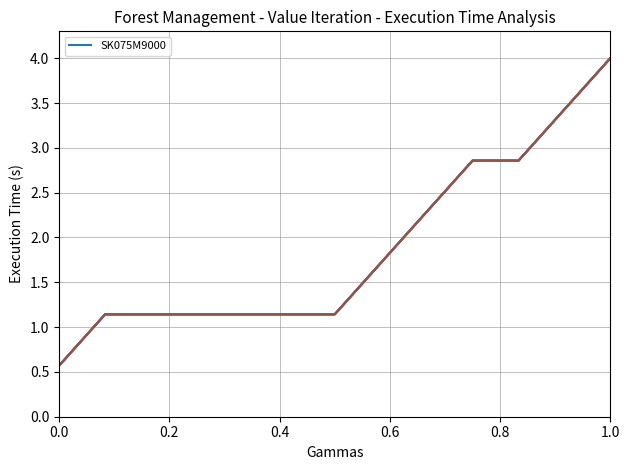

The value of S1748M9000 at 6 is 0.6. True or false?

False